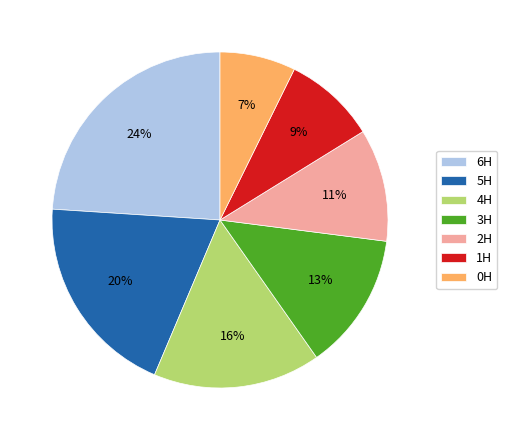

Is it true that 4H is 21% of the pie?

False